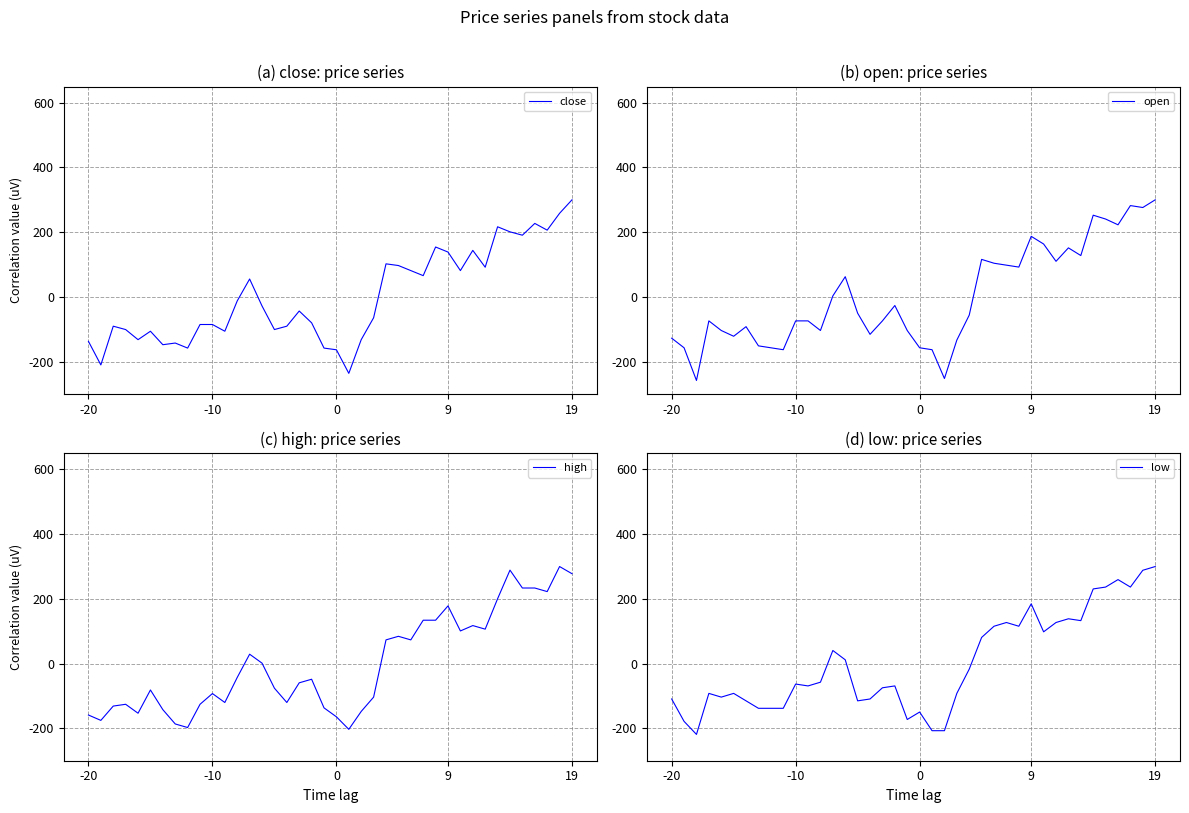

What are all the series names shown in the legend?

close, open, high, low